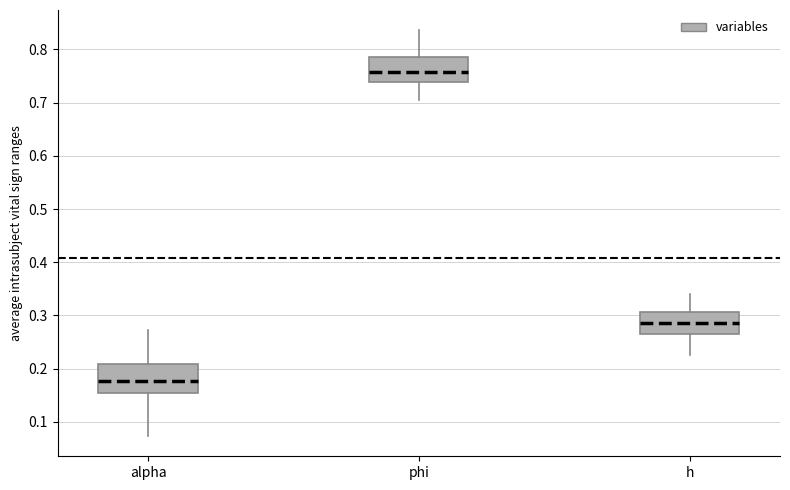

Where is the lower edge of the box for h on the y-axis? The values are not printed on the chart, so give them approximately, as read against the axis.

0.27